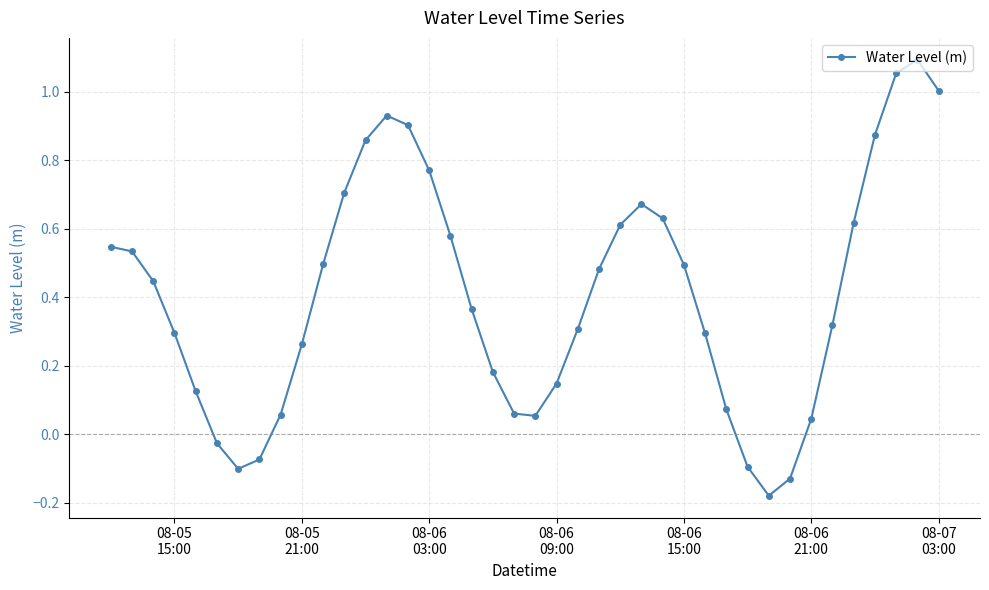

True or false: there are more than 0 points higher than both neighbors.

True